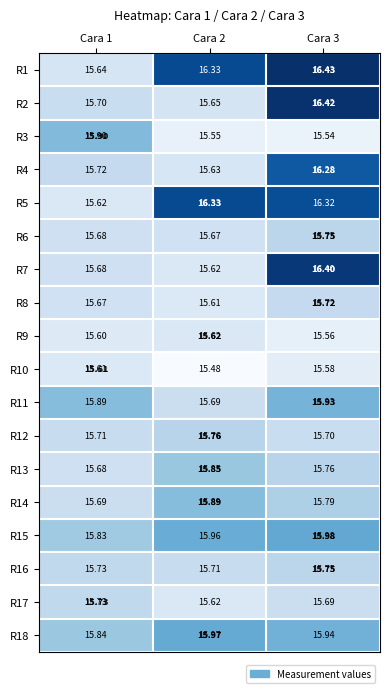

Is the value of R17 at Cara 1 greater than the value of R4 at Cara 3?

No